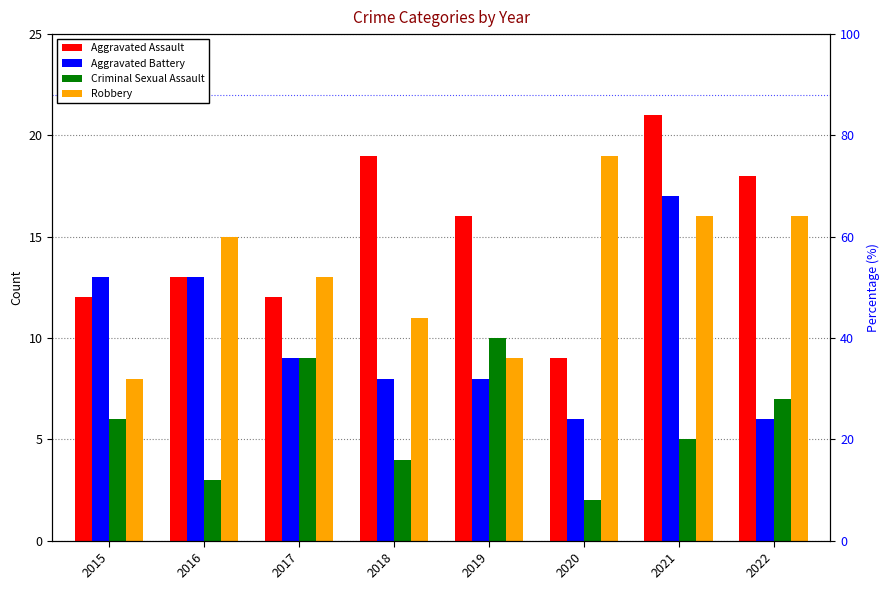

How many data points does each series have?

8